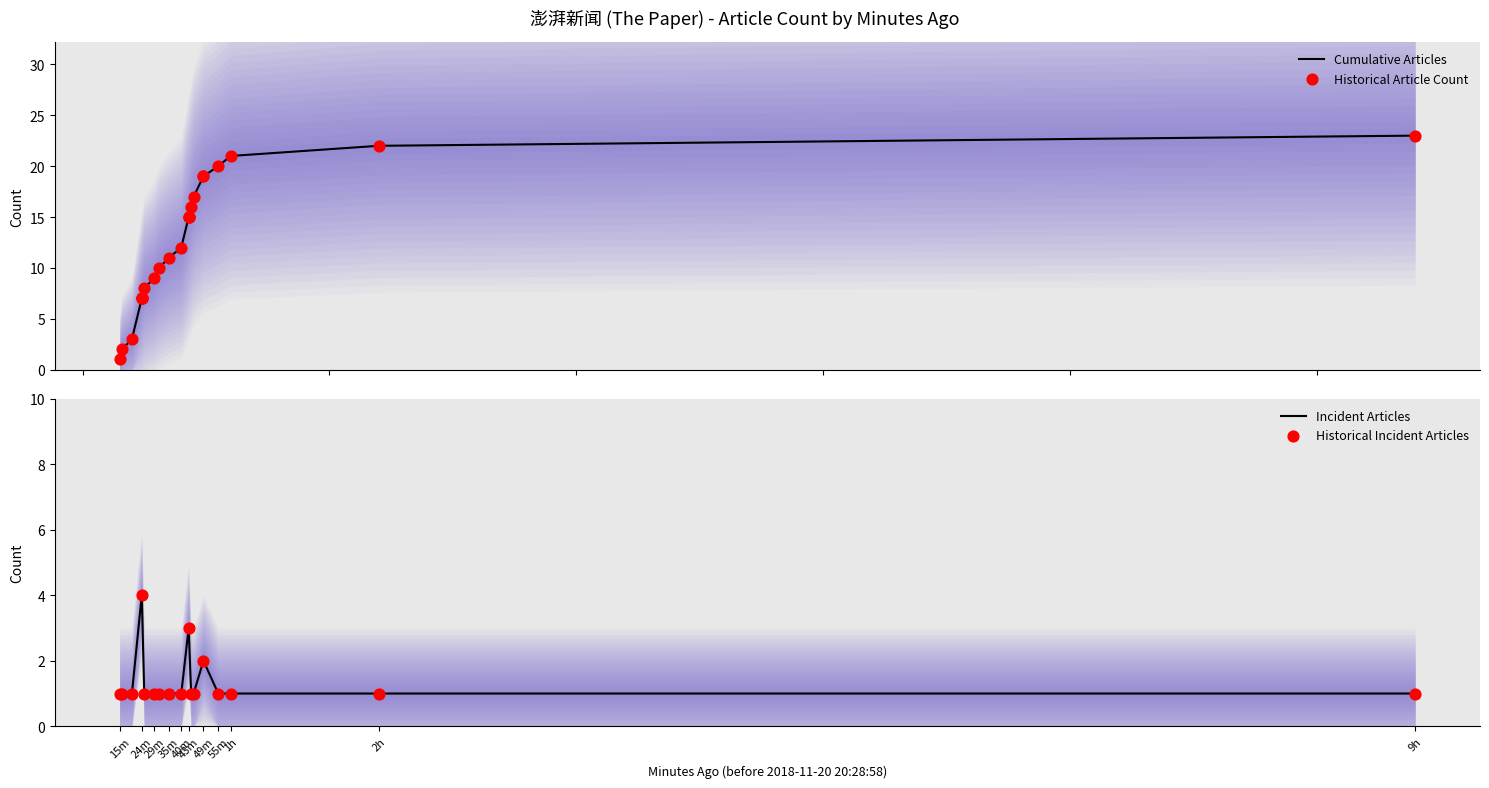

Which has a higher value, 5 or 14?

14